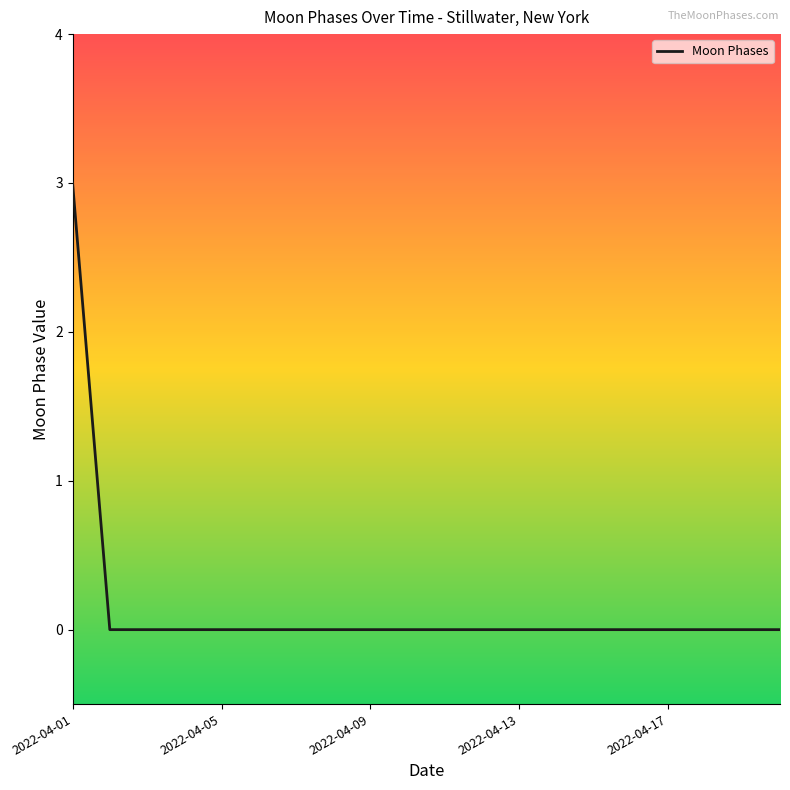

What is the difference between the maximum and minimum values?

3